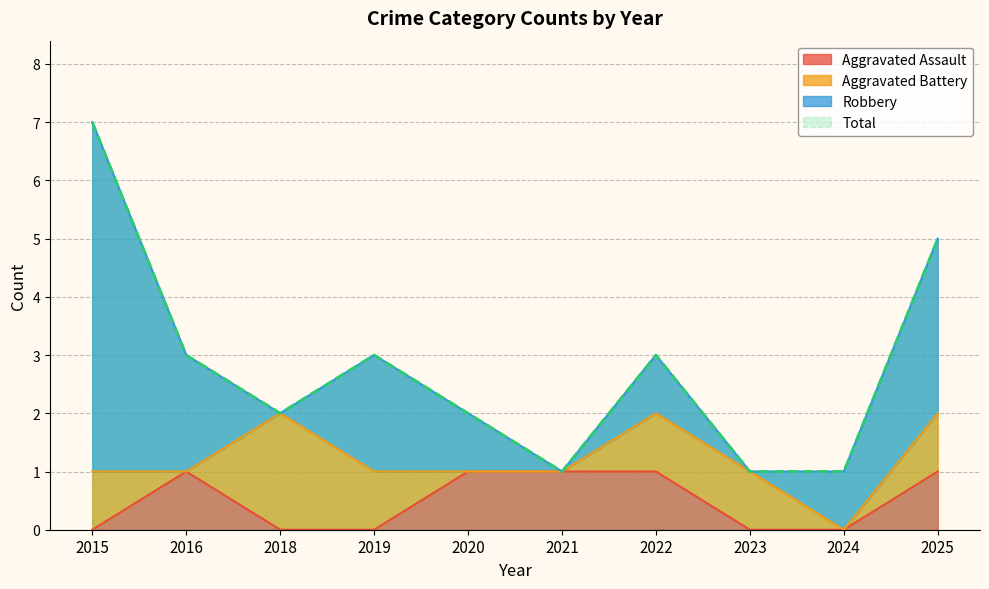

The value of Total at 2019 is 3. True or false?

True